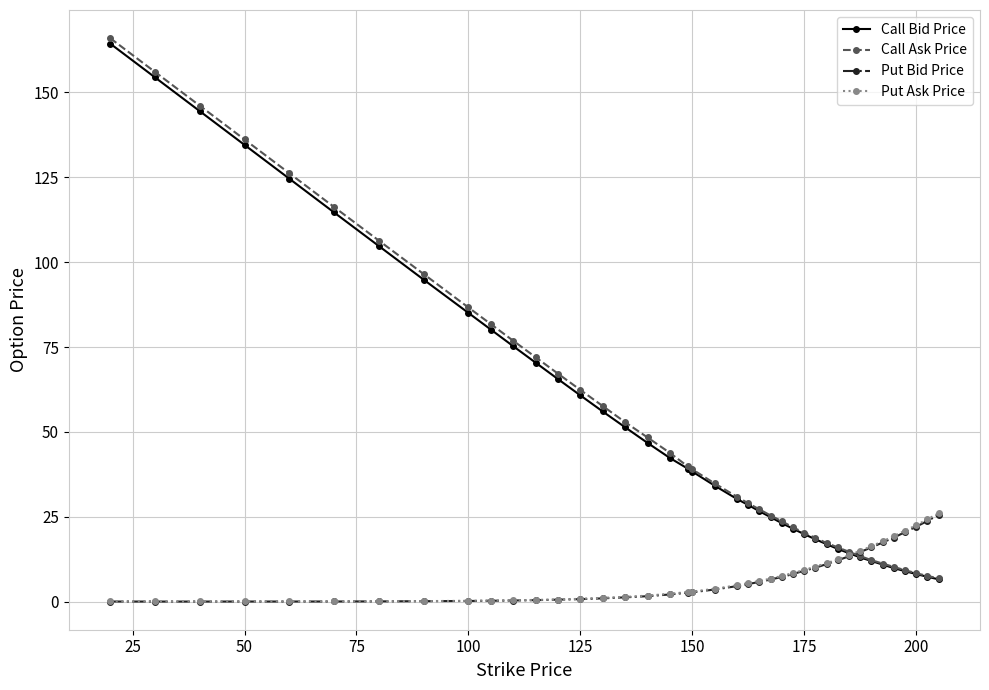

What is the value of the Put Ask Price point at the 29th from the left?

10.3